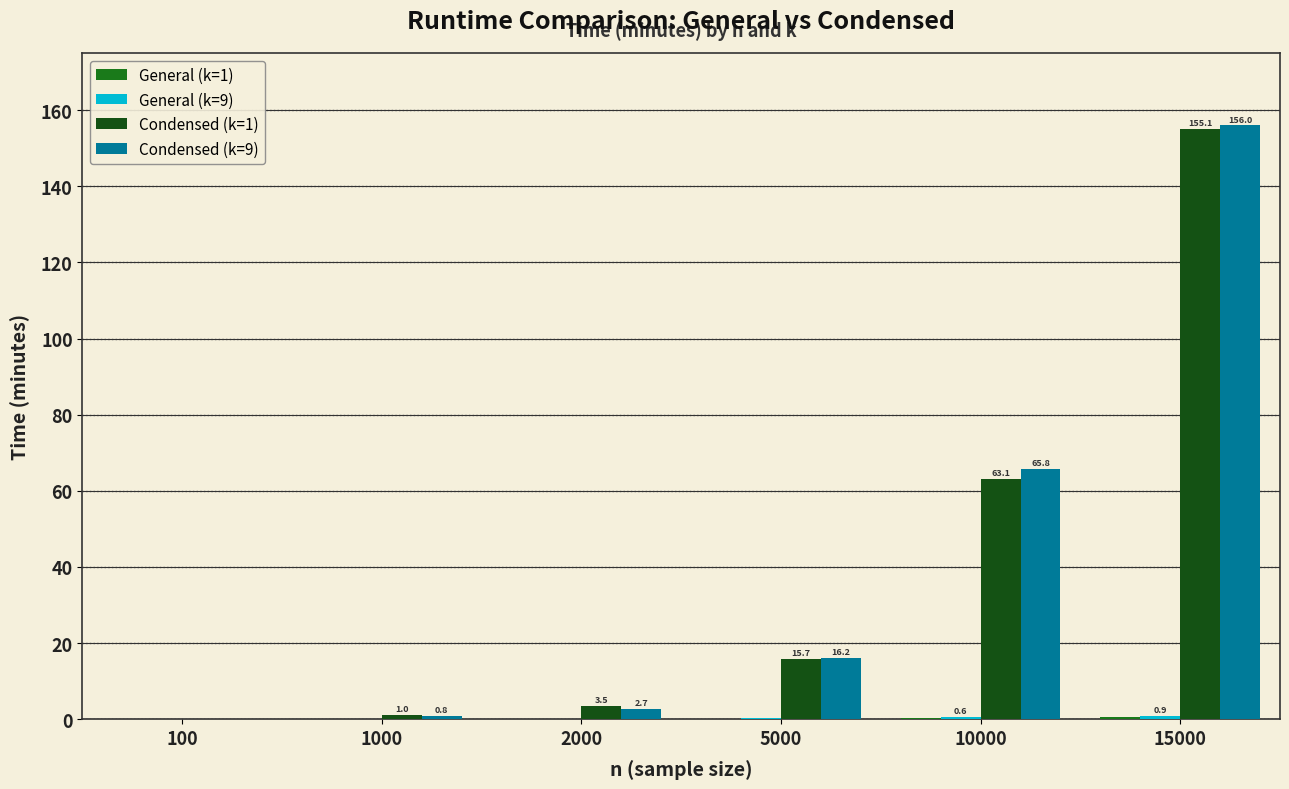

Is it true that Condensed (k=1) equals 5.6 at 5000?

False